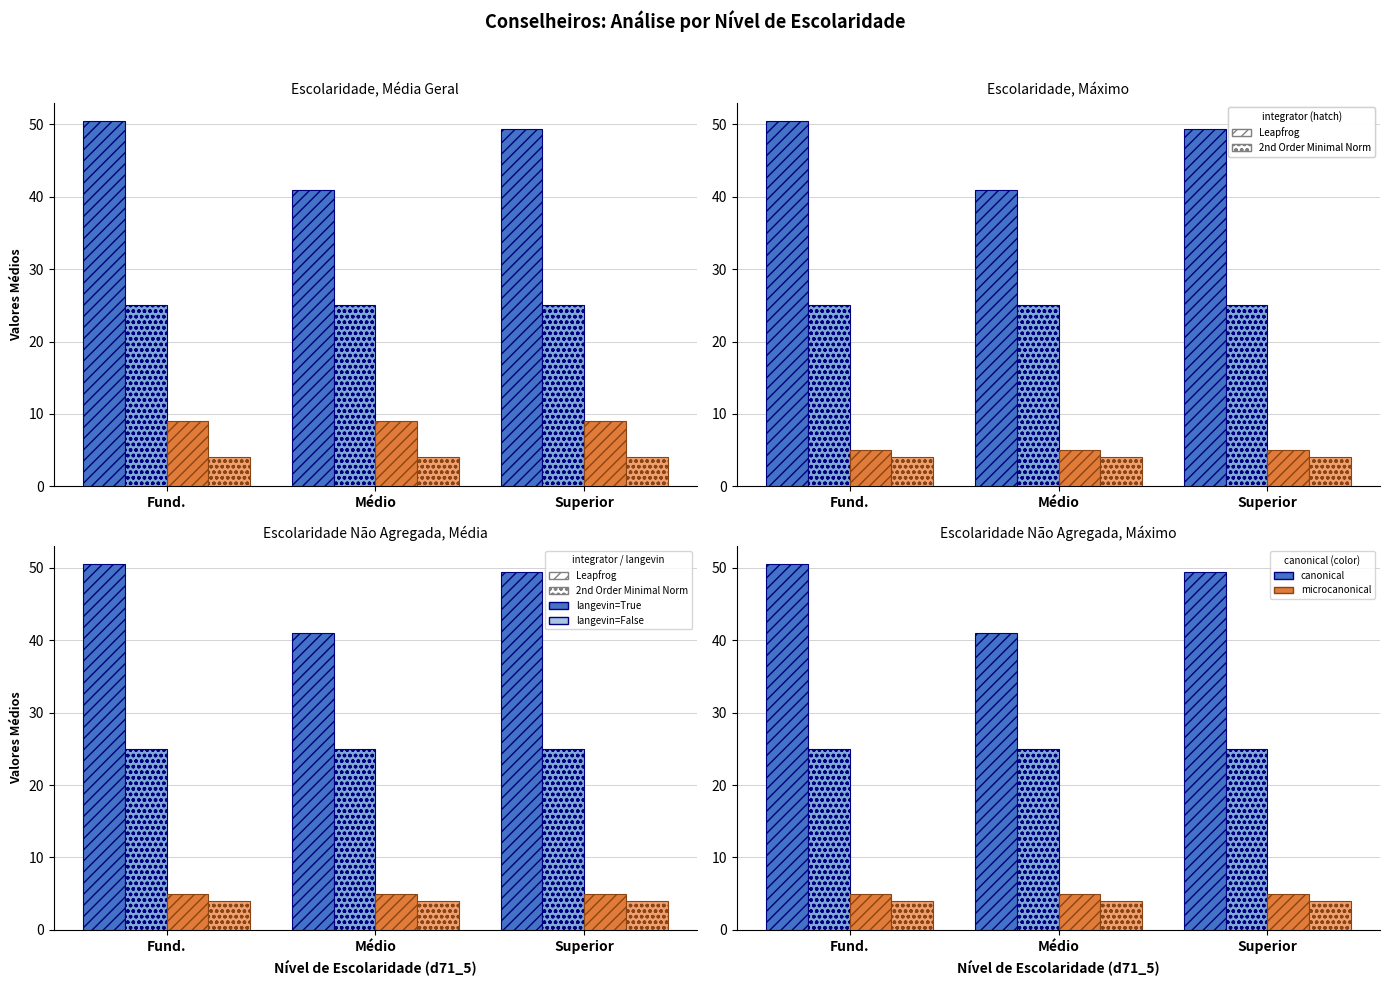

Is the value of d71_6bin4_TIT (2nd Order, langevin=False) at Fund. greater than the value of Média Idade (Leapfrog, langevin=True) at Fund.?

No